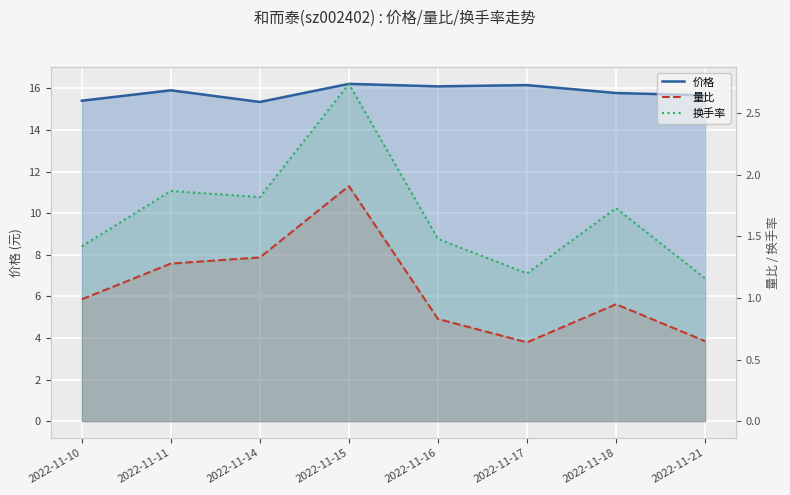

Reading left to right, what are all the values shown in this chart?

价格: 15.4	15.9	15.3	16.2	16.1	16.2	15.8	15.7
量比: 1.0	1.3	1.3	1.9	0.8	0.6	0.9	0.7
换手率: 1.4	1.9	1.8	2.7	1.5	1.2	1.7	1.2